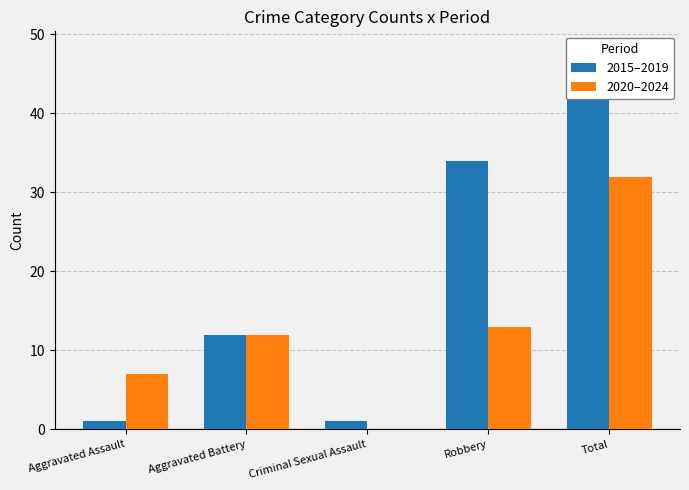

At which category is the sum across all series the highest?

Total